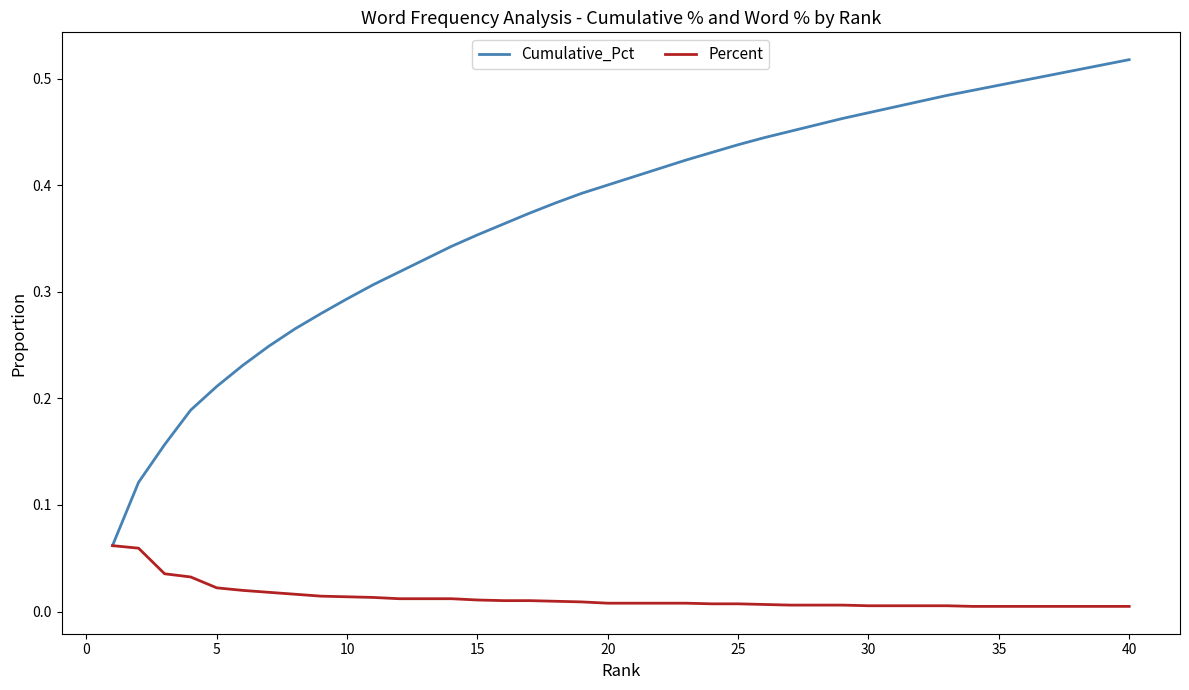

List the series in order of their peak value, lowest first.

Percent, Cumulative_Pct